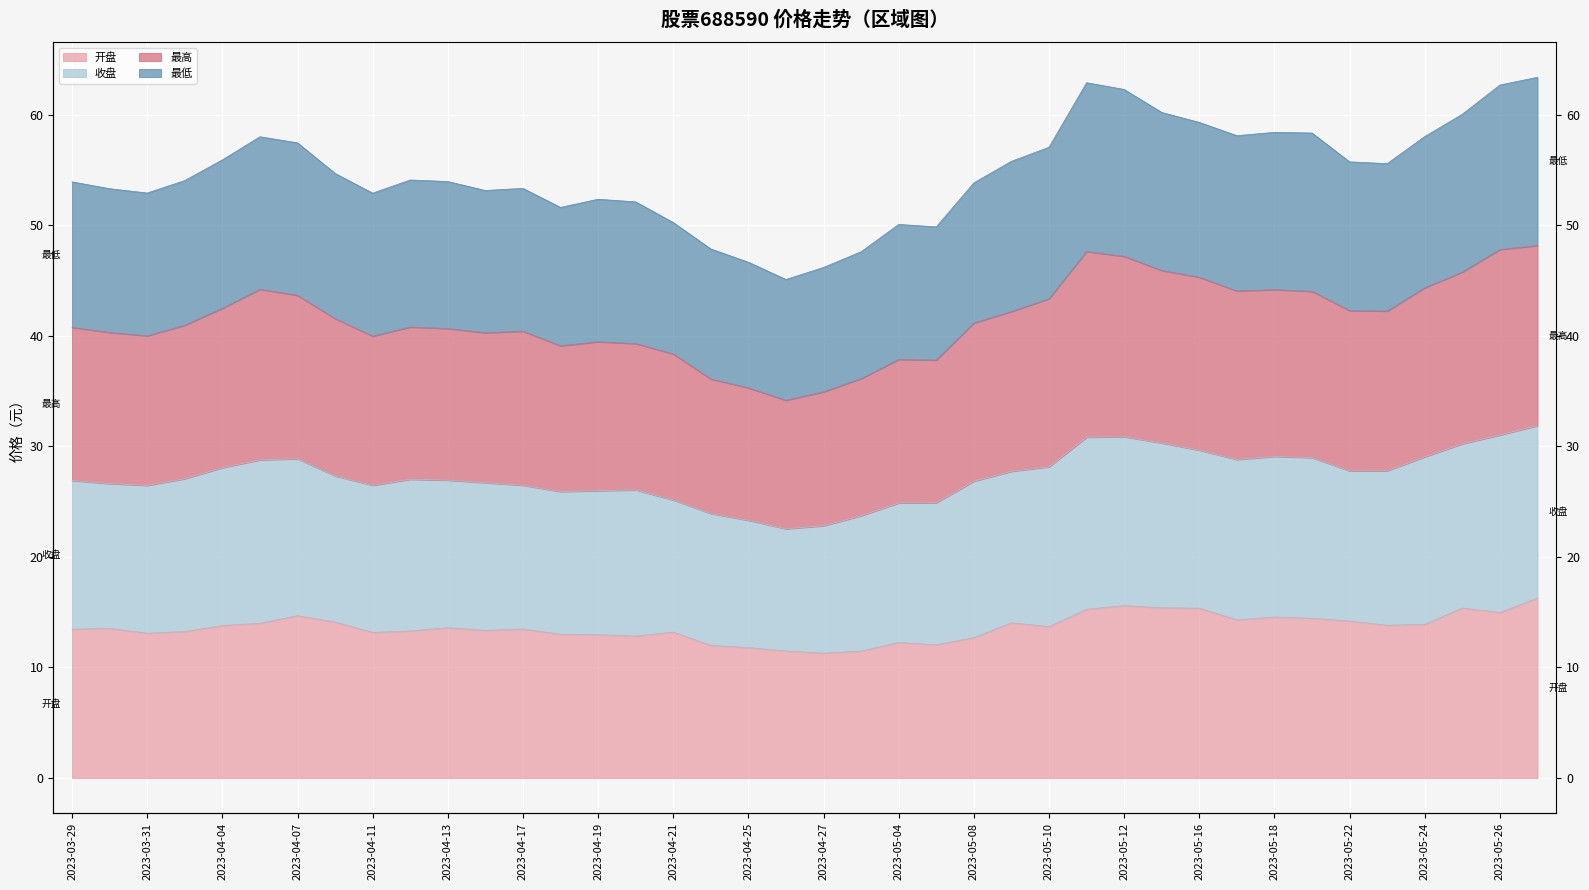

At which label is 最高 closest to 41?

2023-04-03